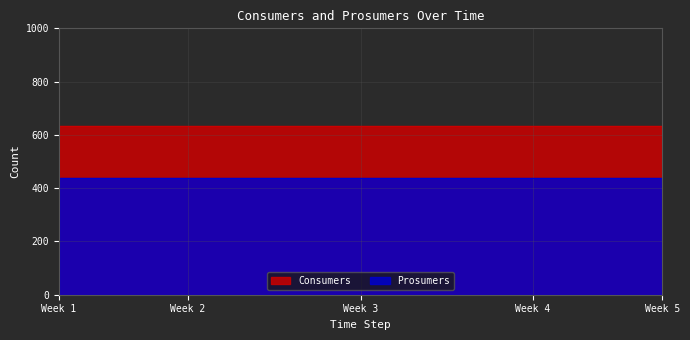

What is the highest value of the Consumers series?

635